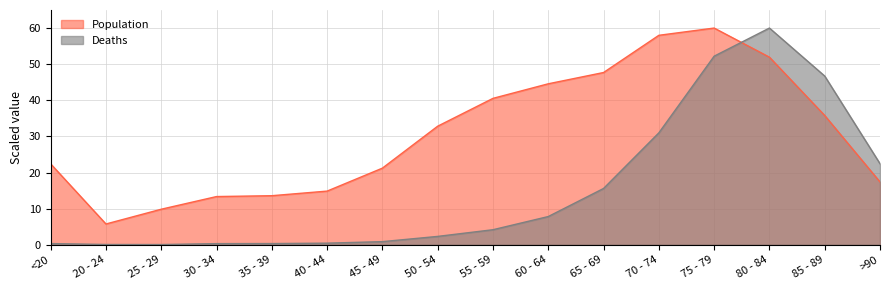

List the series in order of their peak value, lowest first.

Population, Deaths